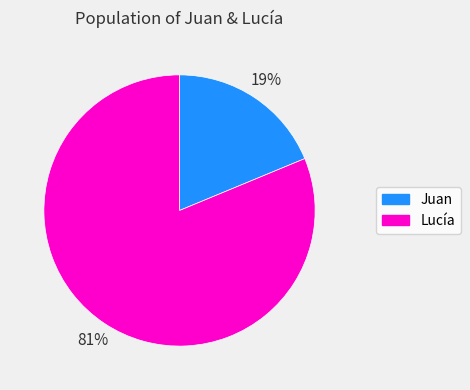

Do Lucía and Juan together represent more than half of the pie?

Yes